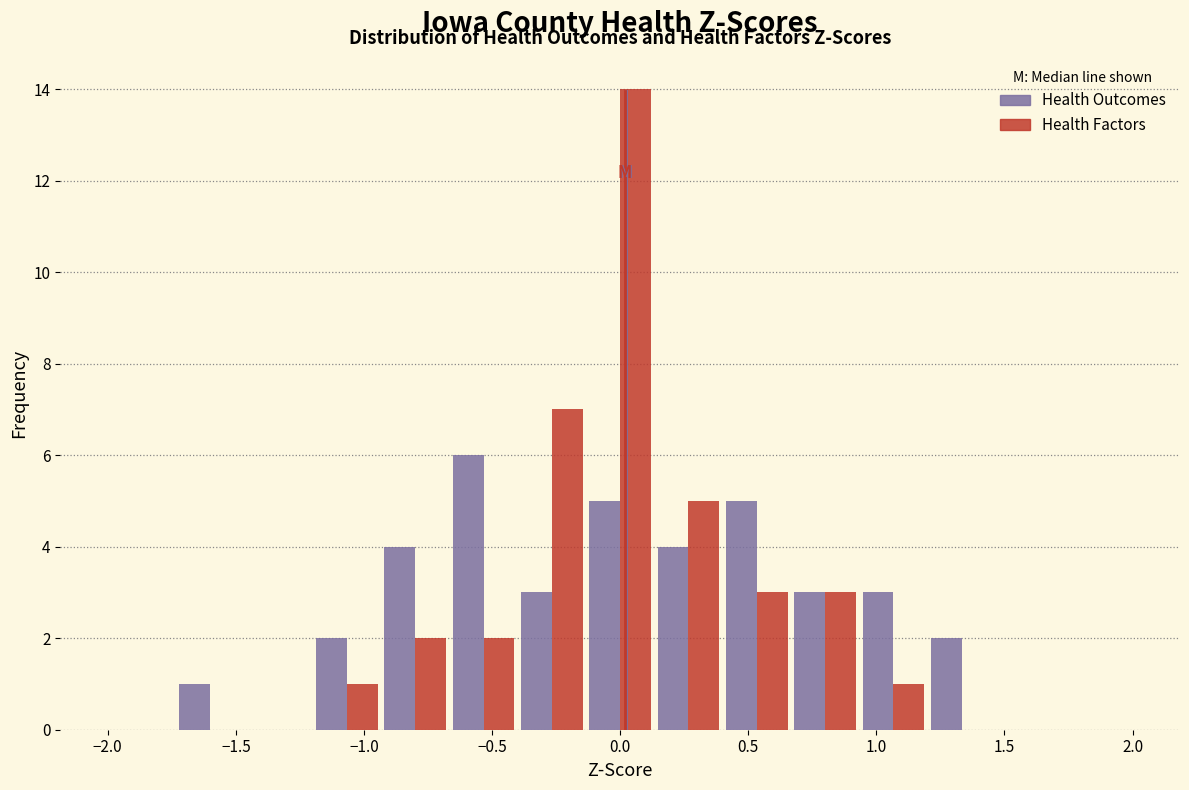

What is the height of the Health Outcomes bar covering -0.65 to -0.40 on the x-axis? Neither the bar edges nor the heights are printed on the chart, so give them approximately, as read against the axes.

6